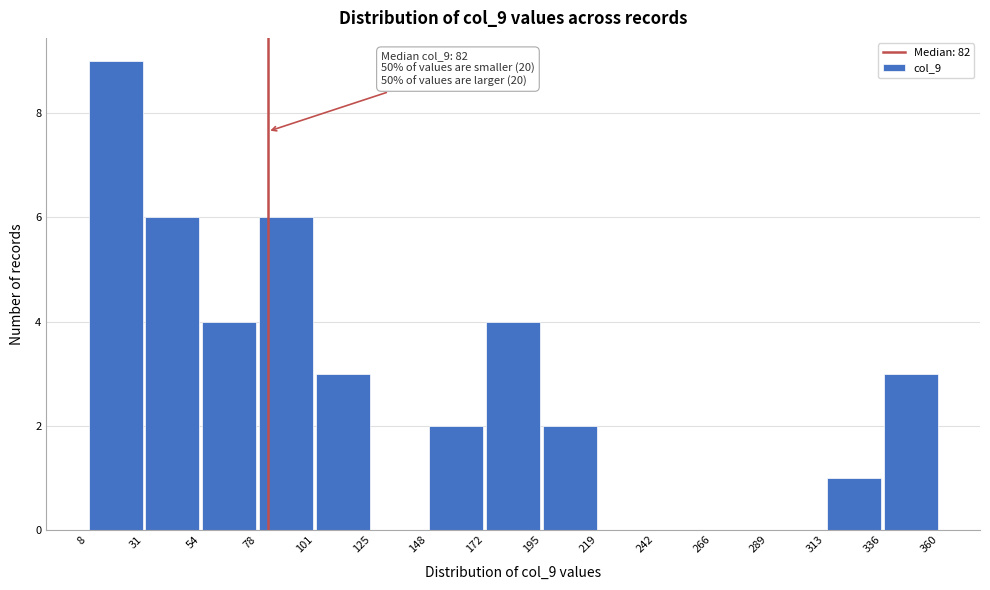

Which range on the x-axis has the tallest bar?

8 to 31